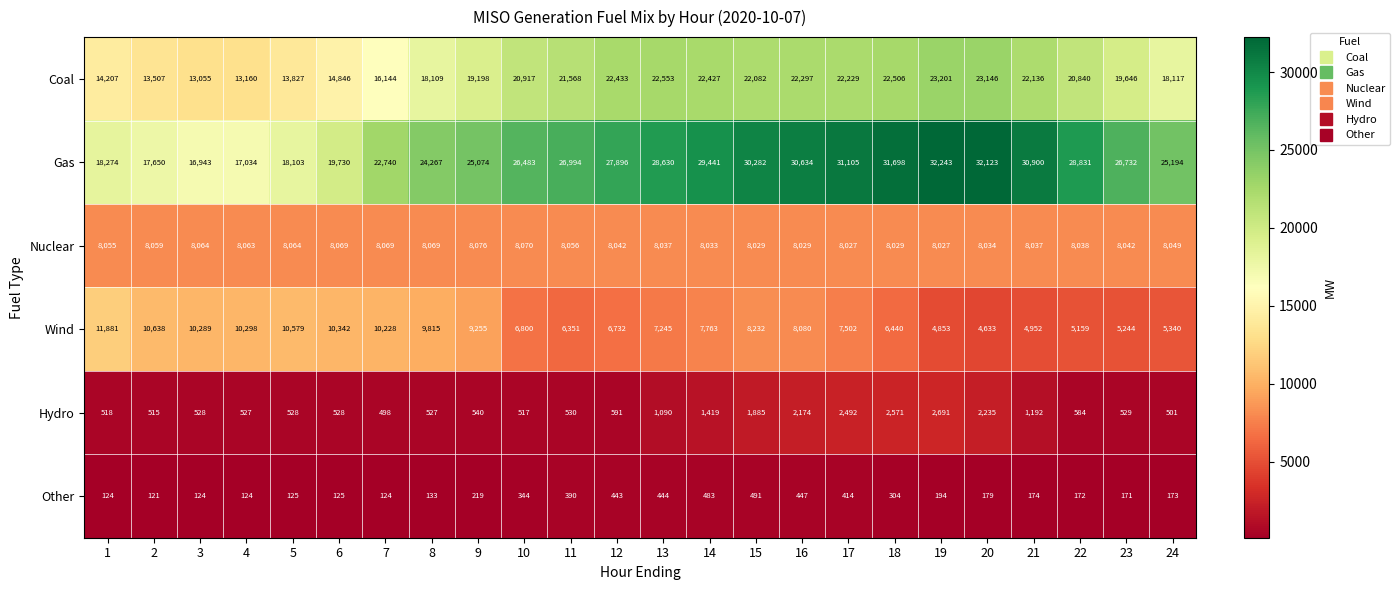

What is the spread (max minus min) of values at 10?

26139